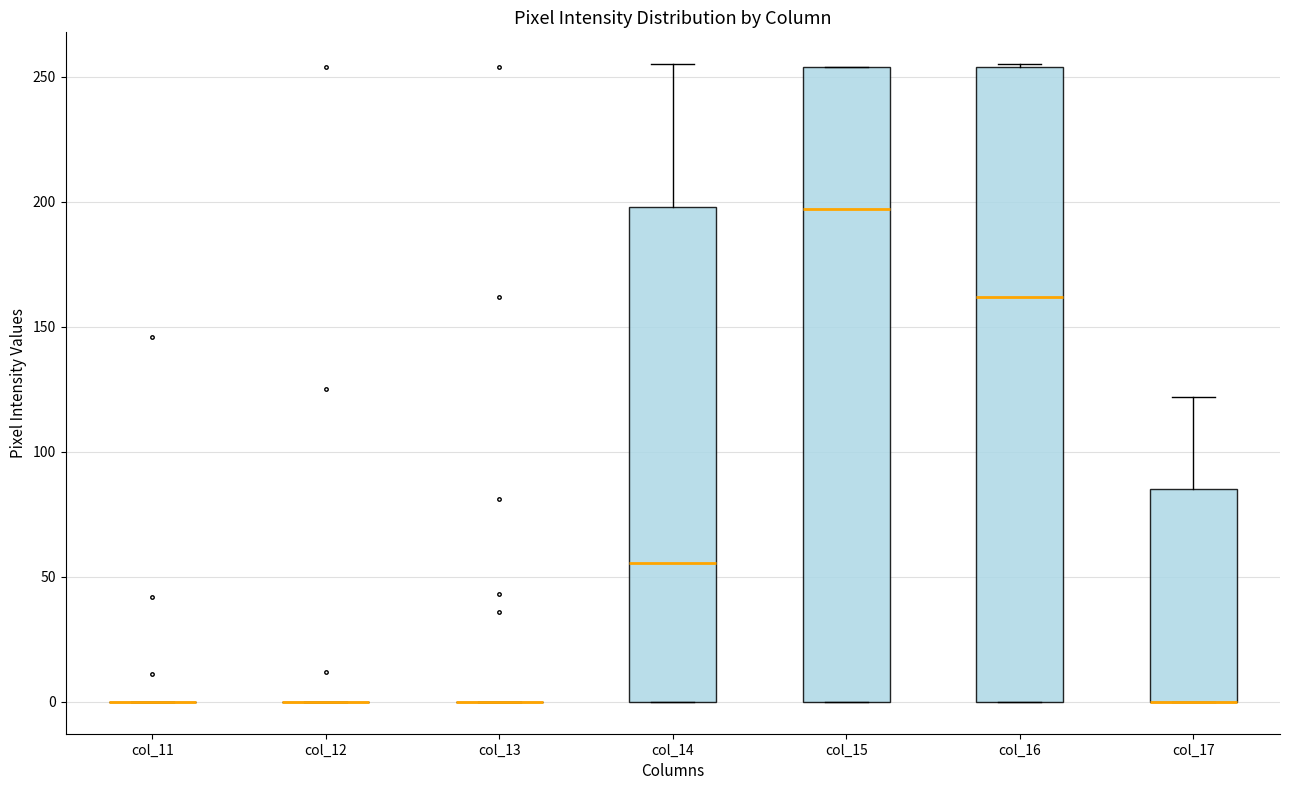

Reading left to right, transcribe this box plot: for each box, give where its median line is, the range the box spans, and where its two whiskers end, as read against the y-axis. The values are not printed on the chart, so give them approximately, as read against the axis.

col_11: box collapsed to a line at 0, whiskers 0 to 0
col_12: box collapsed to a line at 0, whiskers 0 to 0
col_13: box collapsed to a line at 0, whiskers 0 to 0
col_14: median 55, box 0 to 200, whiskers 0 to 255
col_15: median 195, box 0 to 255, whiskers 0 to 255
col_16: median 160, box 0 to 255, whiskers 0 to 255
col_17: median 0 (drawn on the box's lower edge), box 0 to 85, whiskers 0 to 120